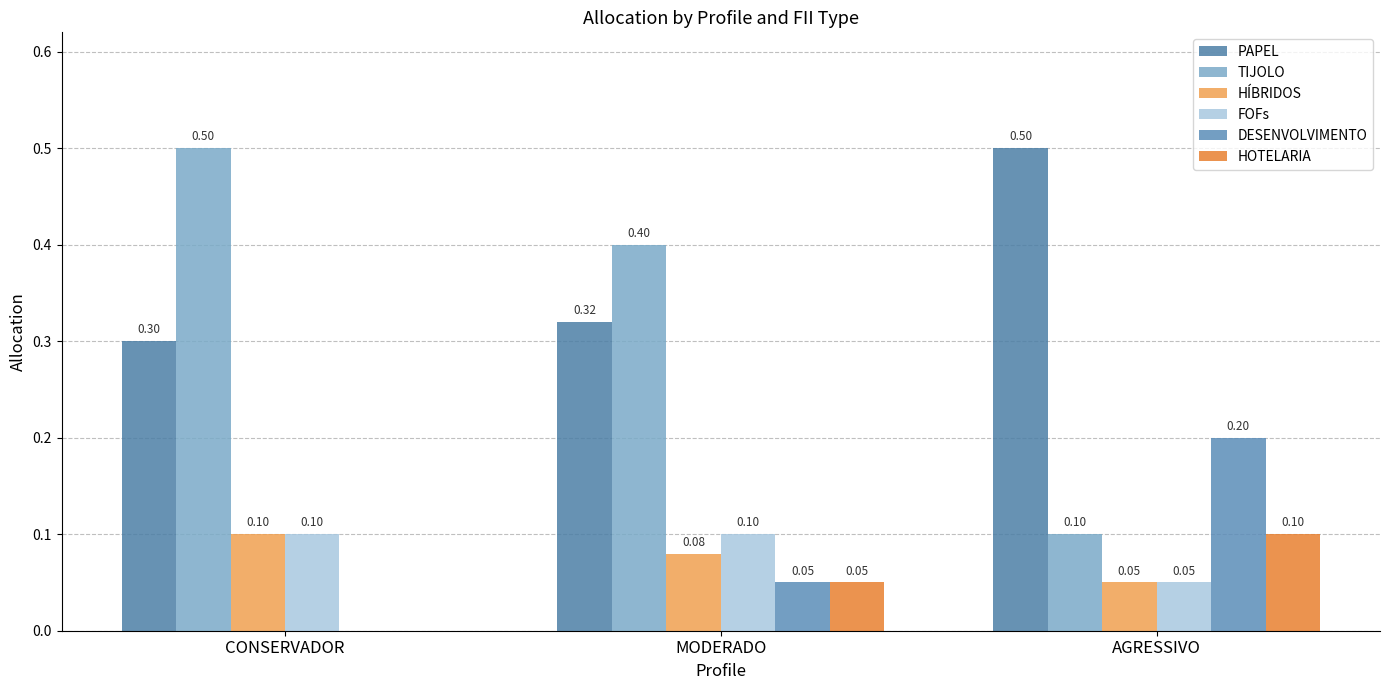

How many series are shown in this chart?

6